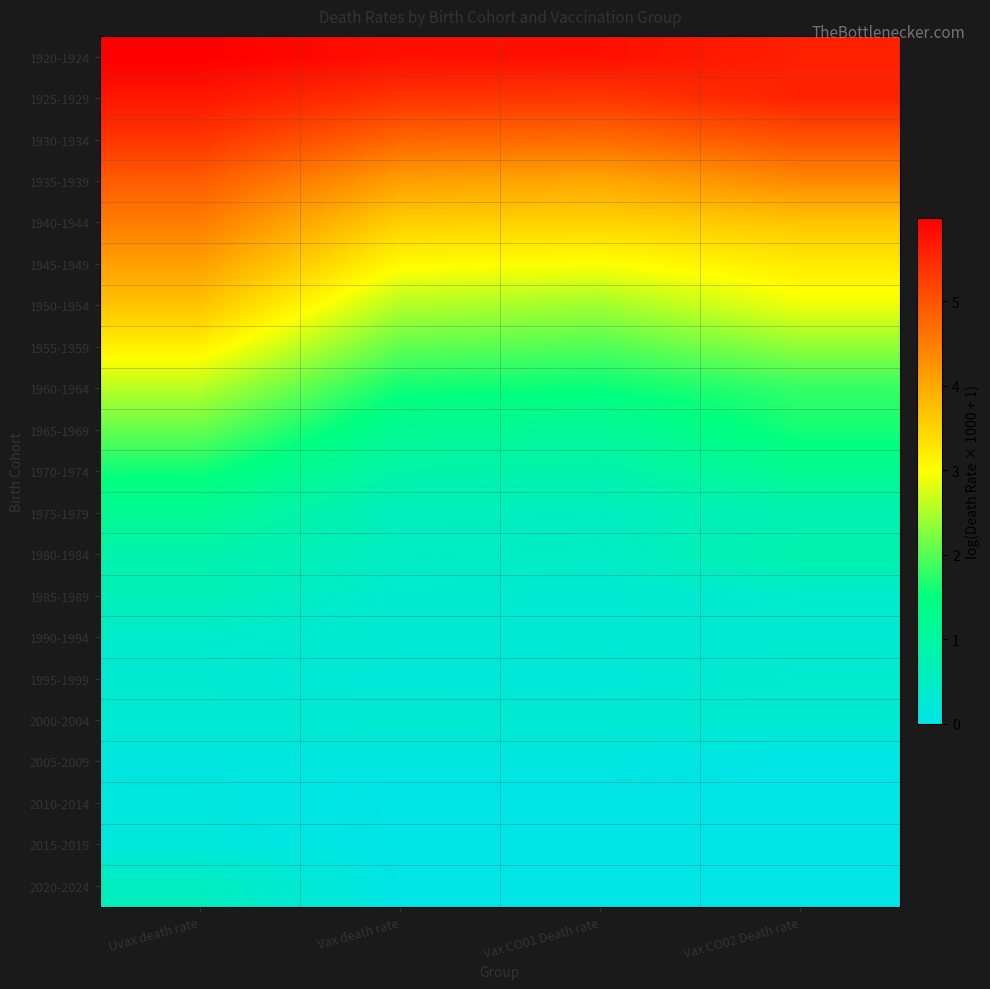

At which category does the chart reach its minimum across all series?

Vax CO02 Death rate